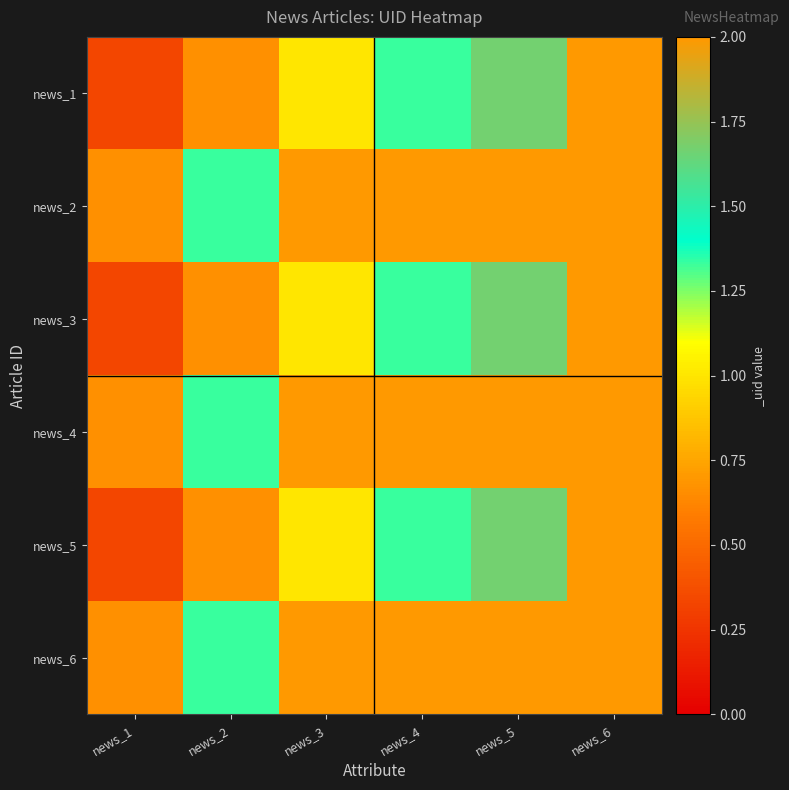

At which category does the chart reach its minimum across all series?

news_1